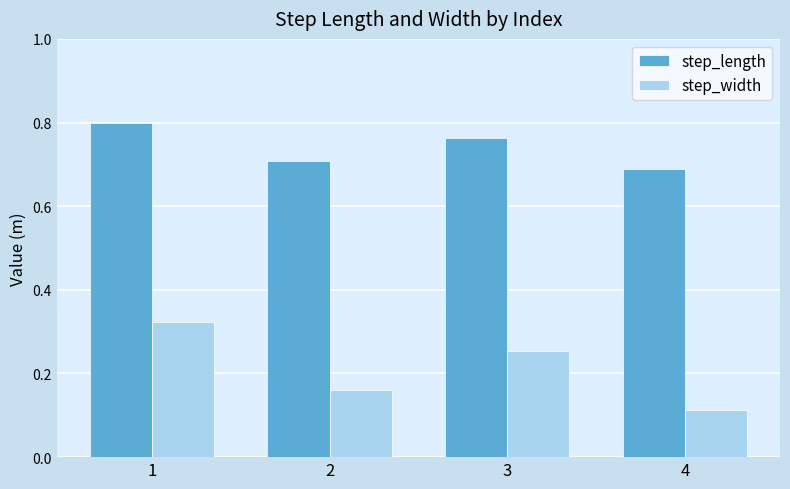

What is the total value across all series at 2?

0.9